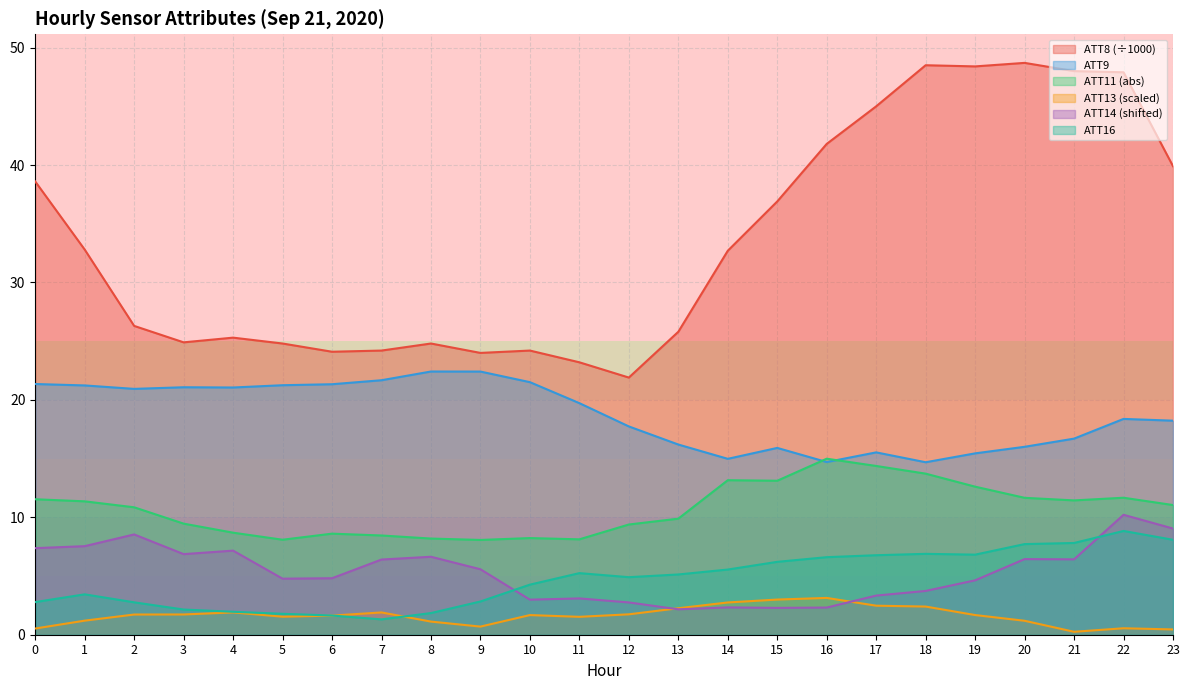

How many interior local peaks does the ATT8 series have?

5